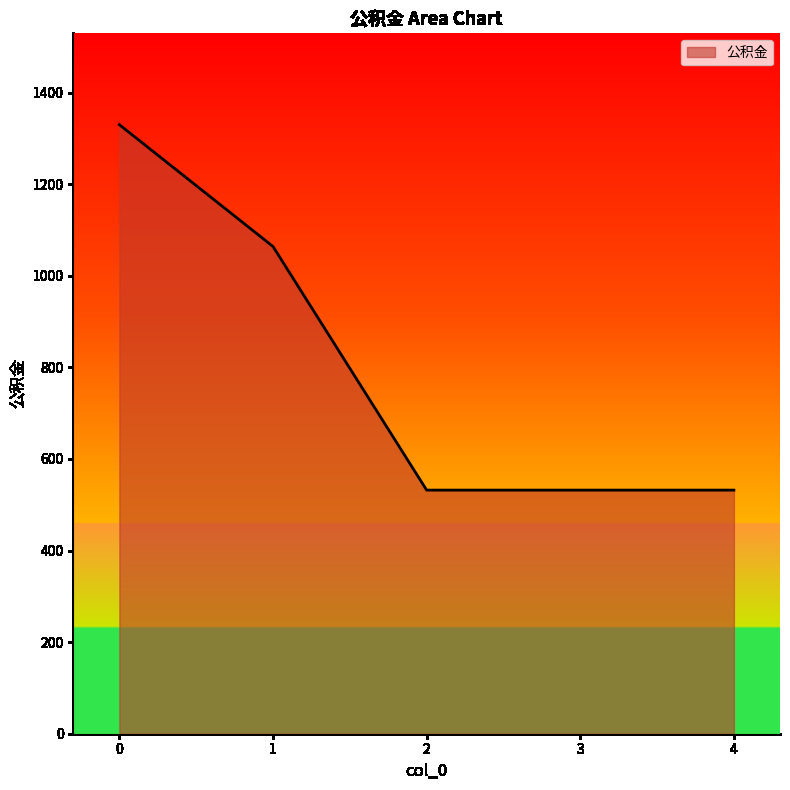

What is the greatest value displayed?

1330